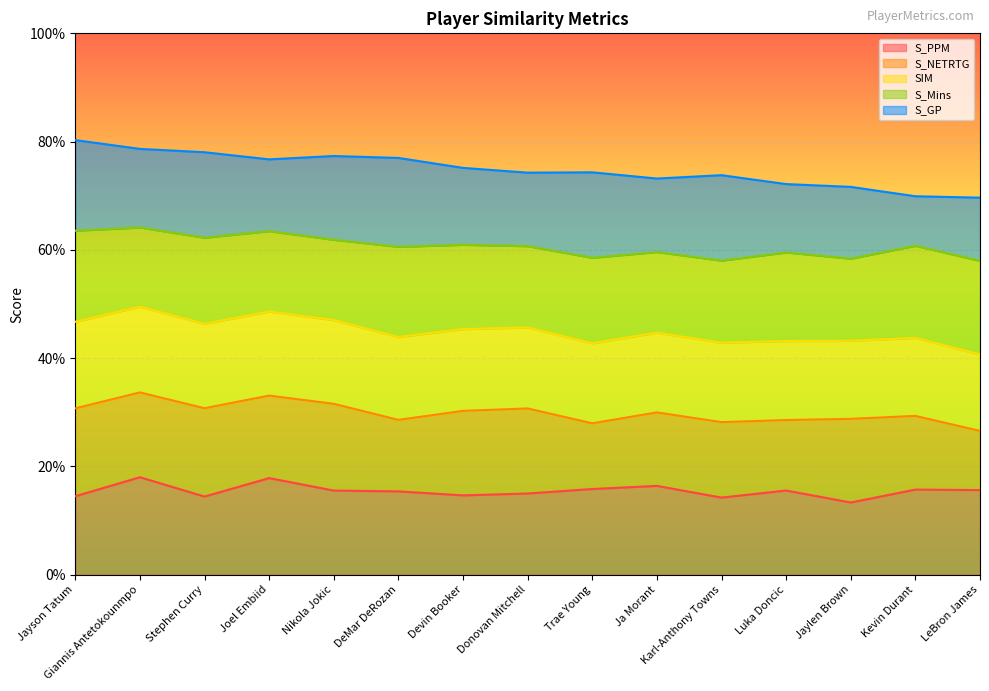

The S_NETRTG series shows 0.2 at Stephen Curry. True or false?

False